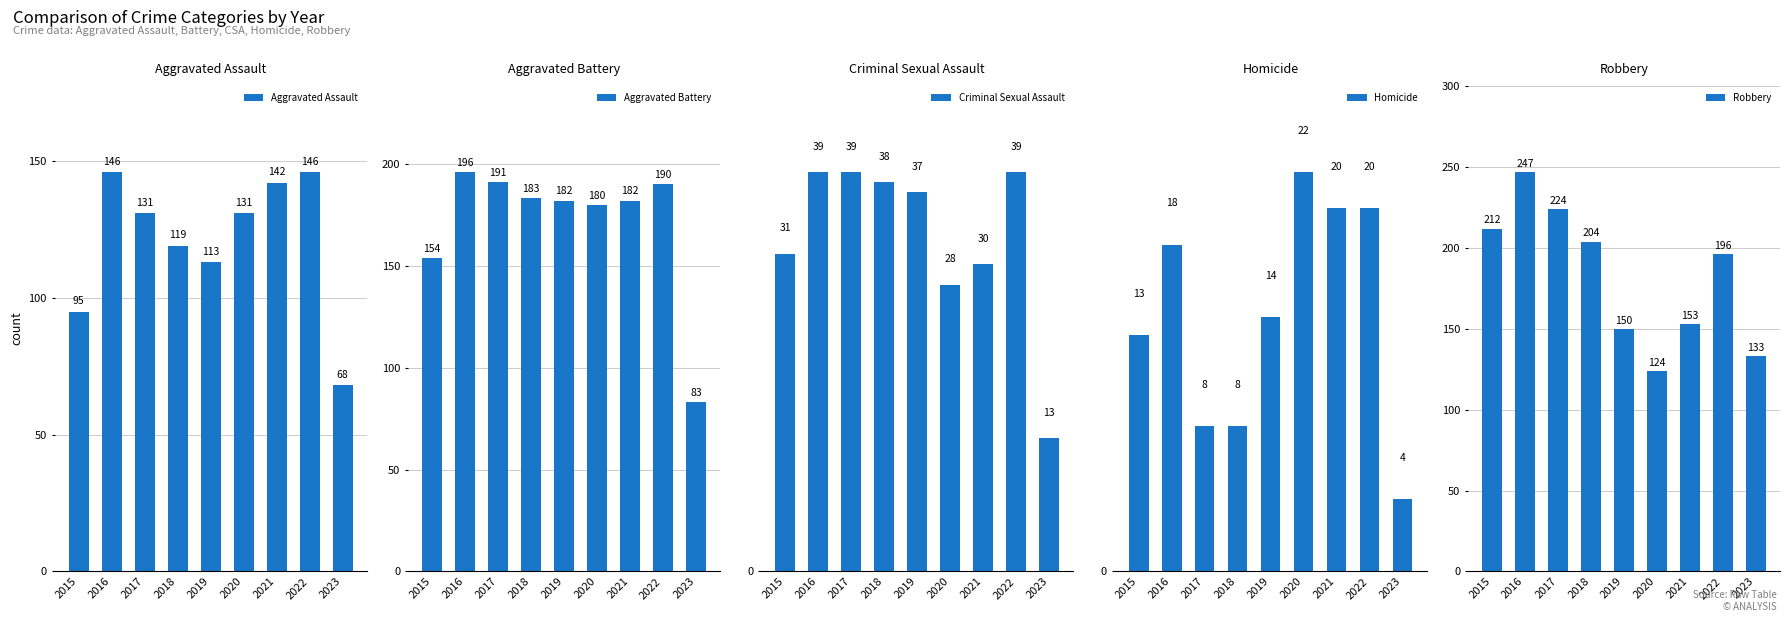

At how many categories does at least one series exceed 102?

9